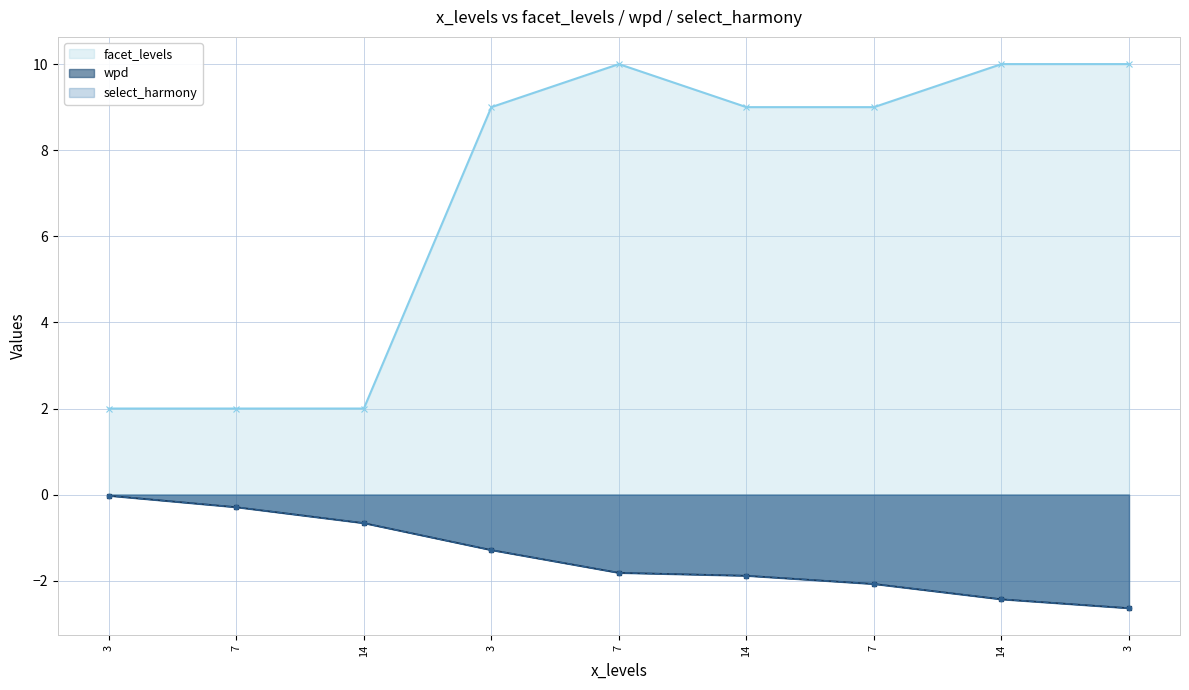

True or false: facet_levels has more than 1 interior local peaks.

False